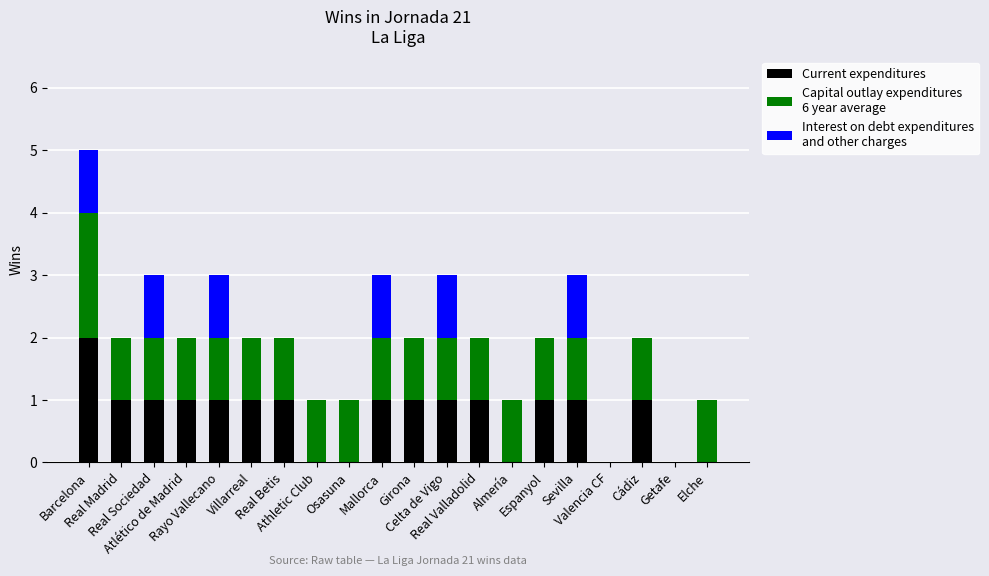

What position from the left is Osasuna?

9